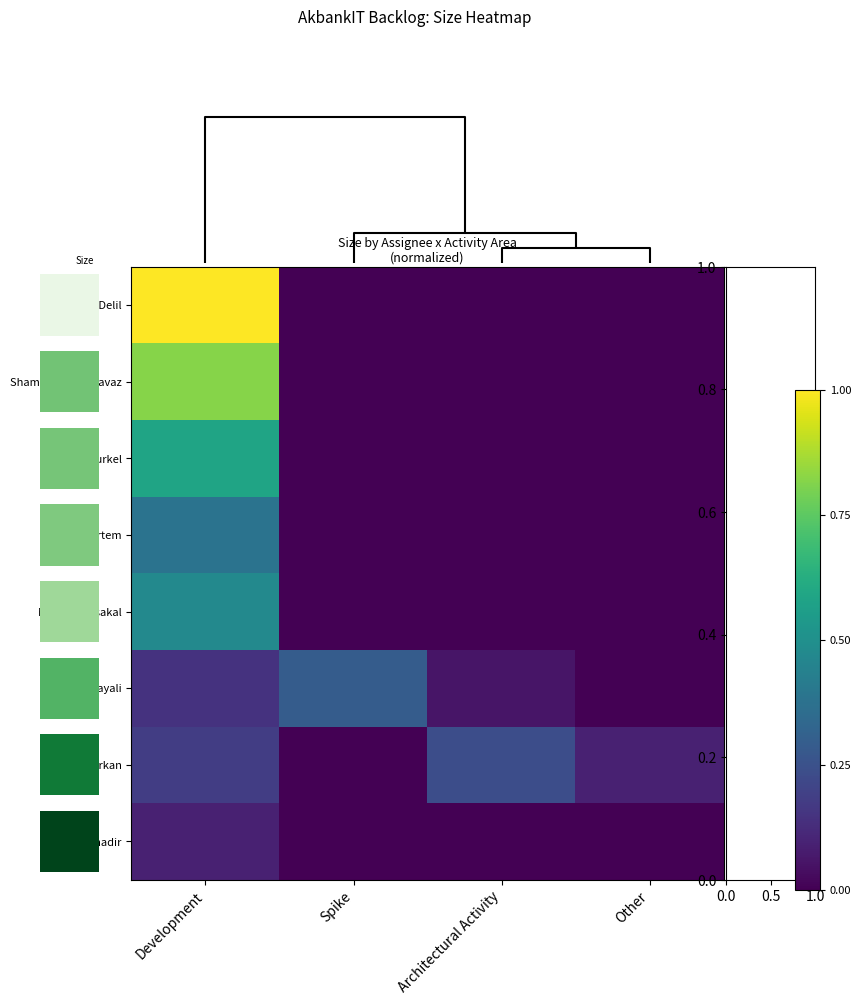

Reading left to right, transcribe all the data shown in this chart.

Erbil Delil: Development=1.0	Spike=0.0	Architectural Activity=0.0	Other=0.0
Shameem Shahnavaz: Development=0.8	Spike=0.0	Architectural Activity=0.0	Other=0.0
Serdar Turkel: Development=0.6	Spike=0.0	Architectural Activity=0.0	Other=0.0
Enis Ertem: Development=0.4	Spike=0.0	Architectural Activity=0.0	Other=0.0
Mustafa Aksakal: Development=0.5	Spike=0.0	Architectural Activity=0.0	Other=0.0
Evren Kayali: Development=0.1	Spike=0.3	Architectural Activity=0.1	Other=0.0
Hakan Erkan: Development=0.2	Spike=0.0	Architectural Activity=0.2	Other=0.1
Yusuf Bahadir: Development=0.1	Spike=0.0	Architectural Activity=0.0	Other=0.0